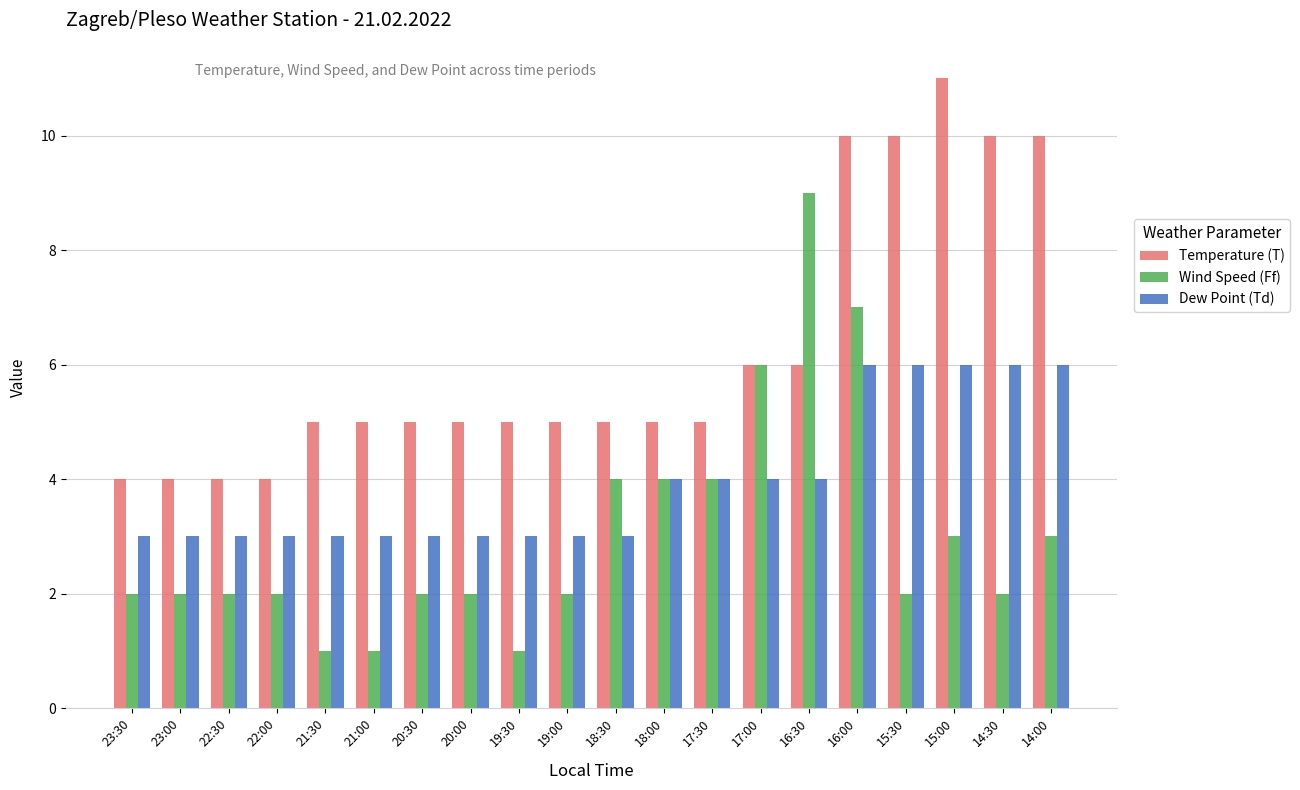

Is the value of Dew Point (Td) at 17:00 greater than the value of Wind Speed (Ff) at 19:00?

Yes